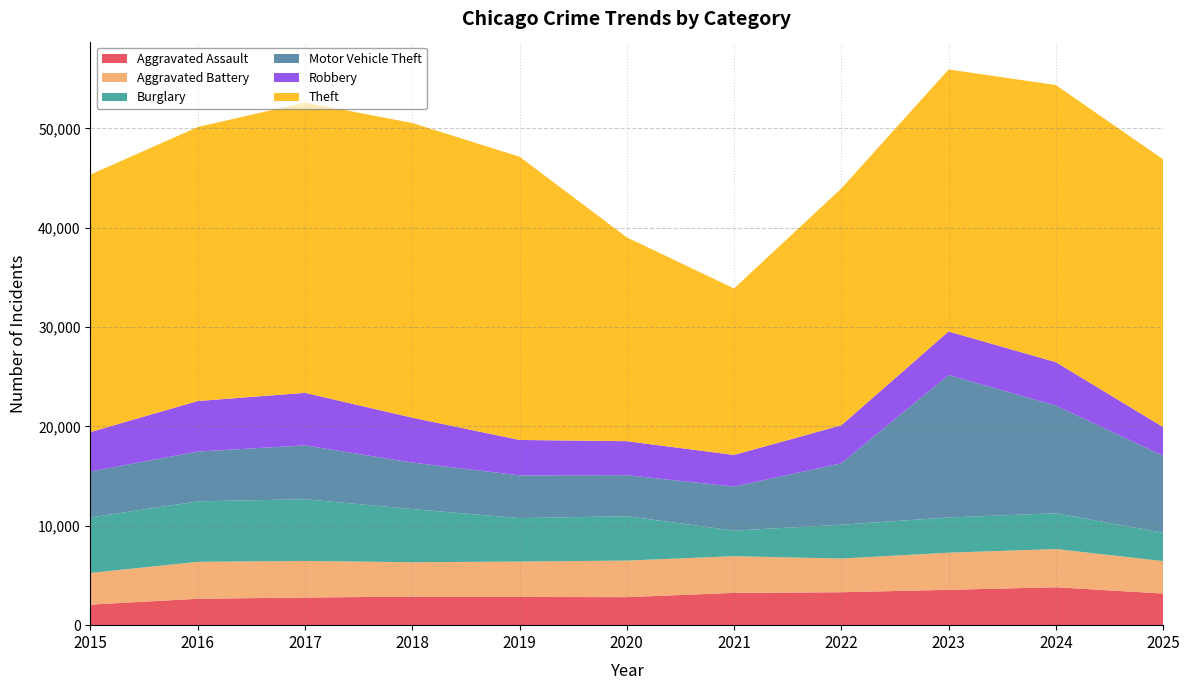

Reading right to left, transcribe all the data shown in this chart.

Aggravated Assault: 3185	3817	3561	3314	3249	2823	2836	2874	2783	2659	2068
Aggravated Battery: 3267	3848	3736	3393	3695	3679	3566	3462	3683	3718	3188
Burglary: 2846	3604	3541	3408	2577	4464	4376	5351	6215	6086	5589
Motor Vehicle Theft: 7754	10840	14346	6179	4428	4133	4302	4685	5417	5016	4628
Robbery: 2888	4370	4384	3825	3187	3422	3565	4517	5290	5085	3968
Theft: 26957	27896	26376	23843	16762	20520	28519	29664	29233	27586	25921